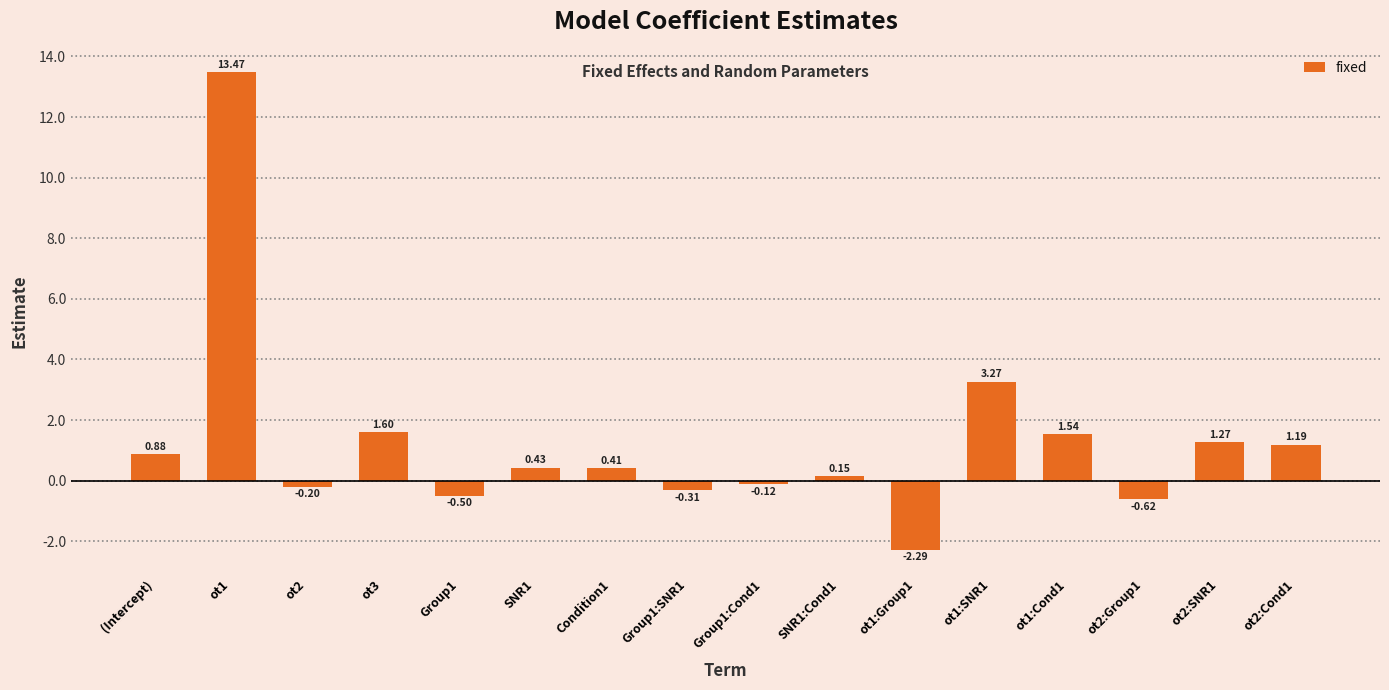

Rank the categories by value from lowest to highest.

ot1:Group1, ot2:Group1, Group1, Group1:SNR1, ot2, Group1:Cond1, SNR1:Cond1, Condition1, SNR1, (Intercept), ot2:Cond1, ot2:SNR1, ot1:Cond1, ot3, ot1:SNR1, ot1